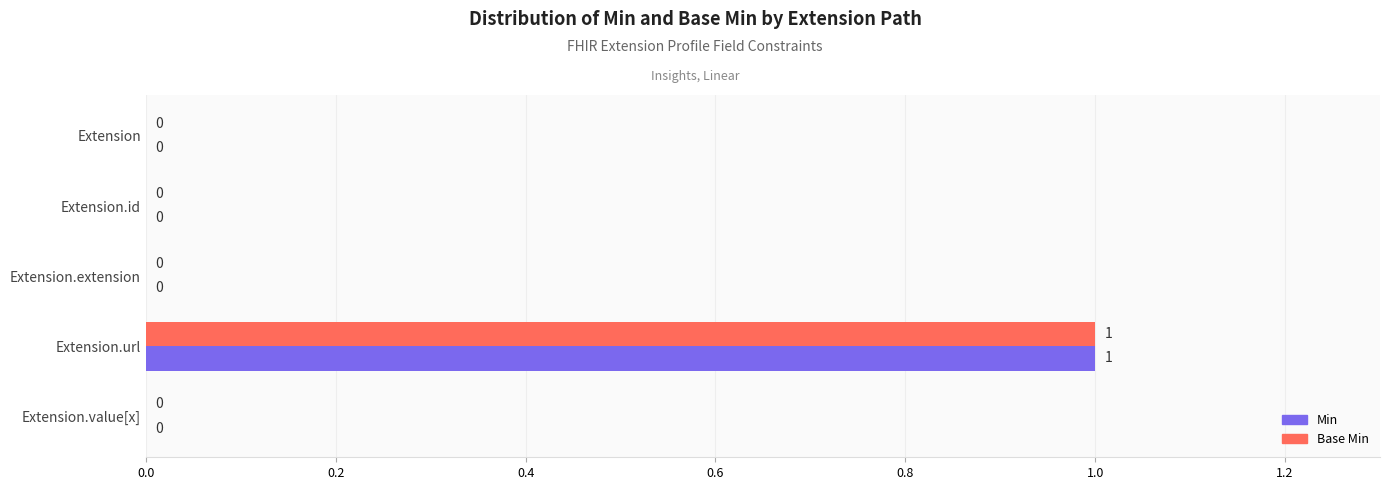

How many distinct data groups are displayed?

2